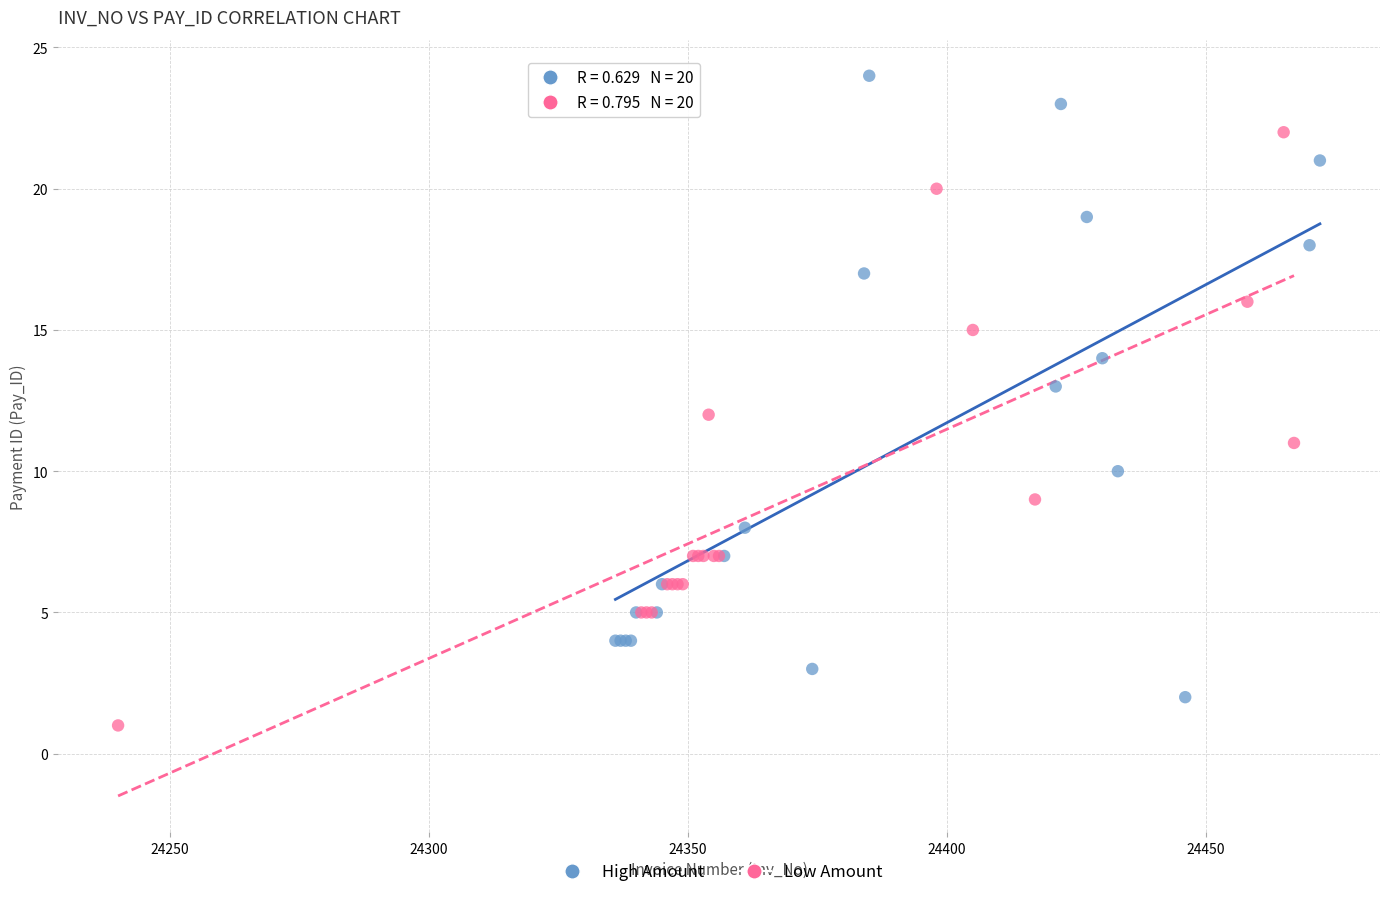

Which series has the widest spread of Y values?

High Amount